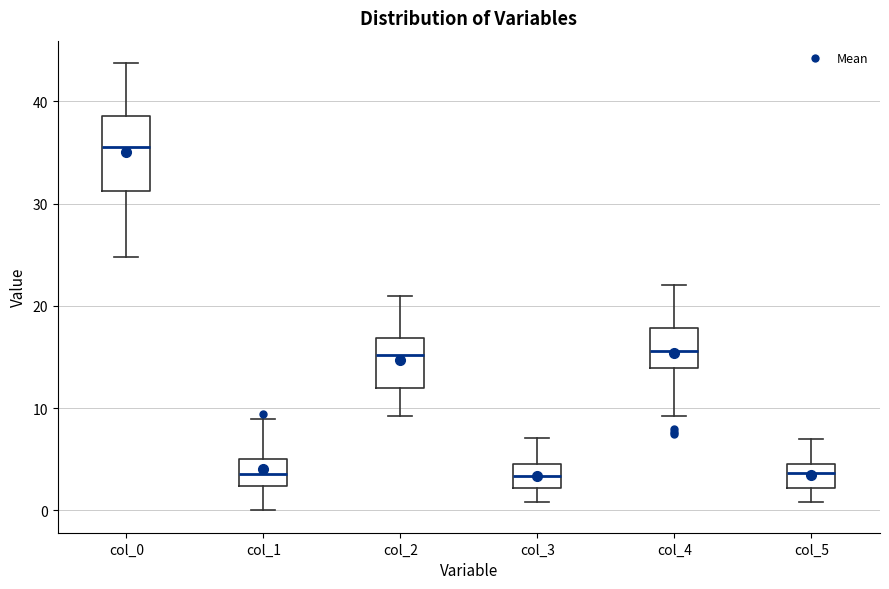

Where is the lower edge of the box for col_2 on the y-axis? The values are not printed on the chart, so give them approximately, as read against the axis.

12